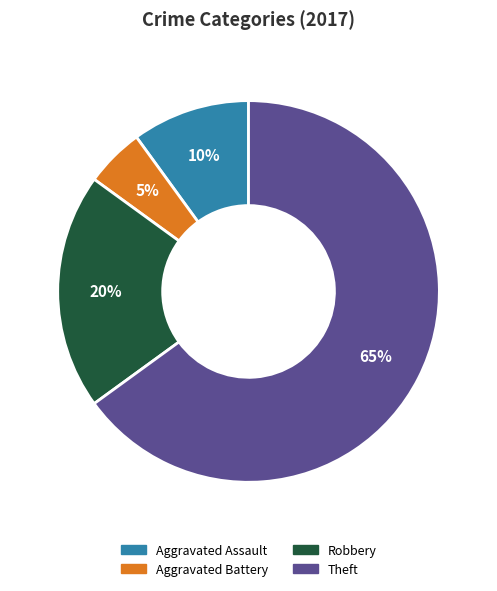

What percentage is the Robbery slice, to the nearest percent?

20%